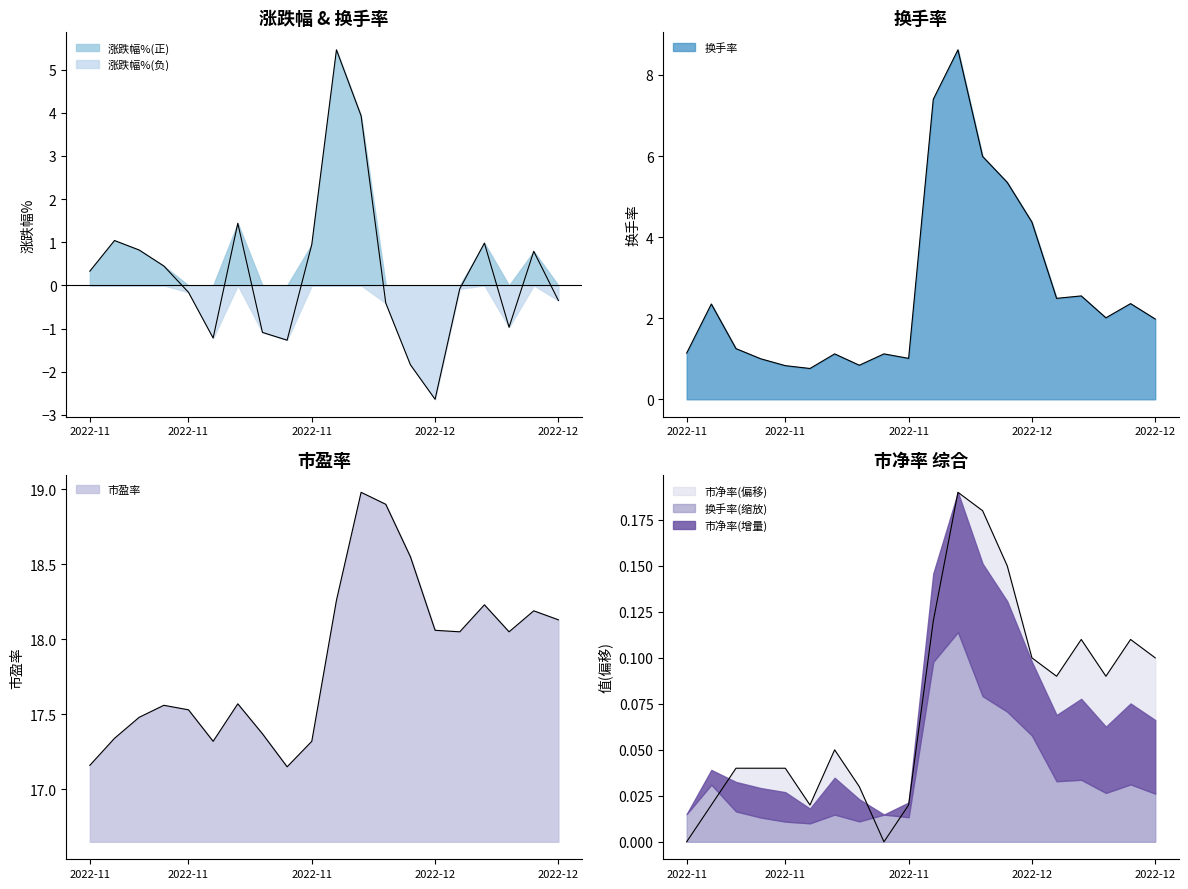

Does the chart display data point markers on the line(s)?

No